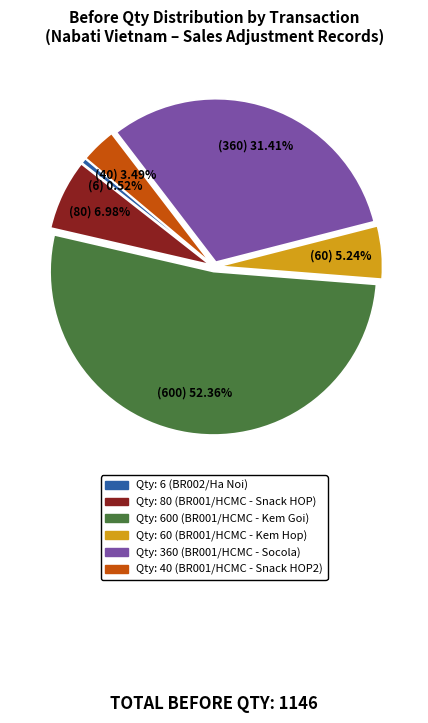

Count the number of slices in the pie.

6